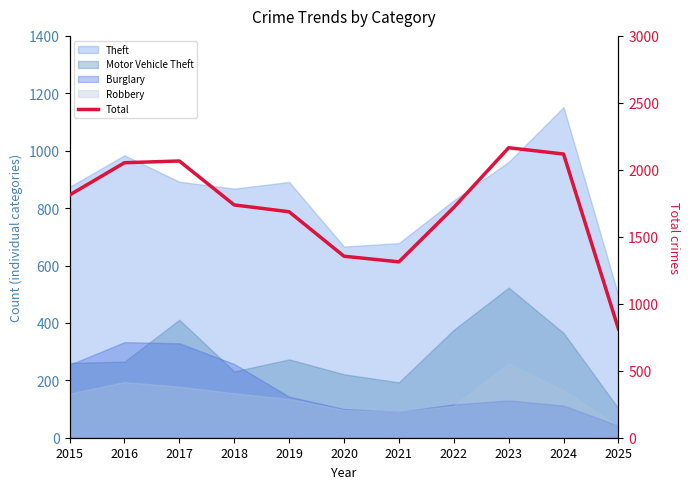

Reading right to left, extract all data points from this chart.

812	2118	2165	1719	1313	1355	1687	1738	2066	2053	1812